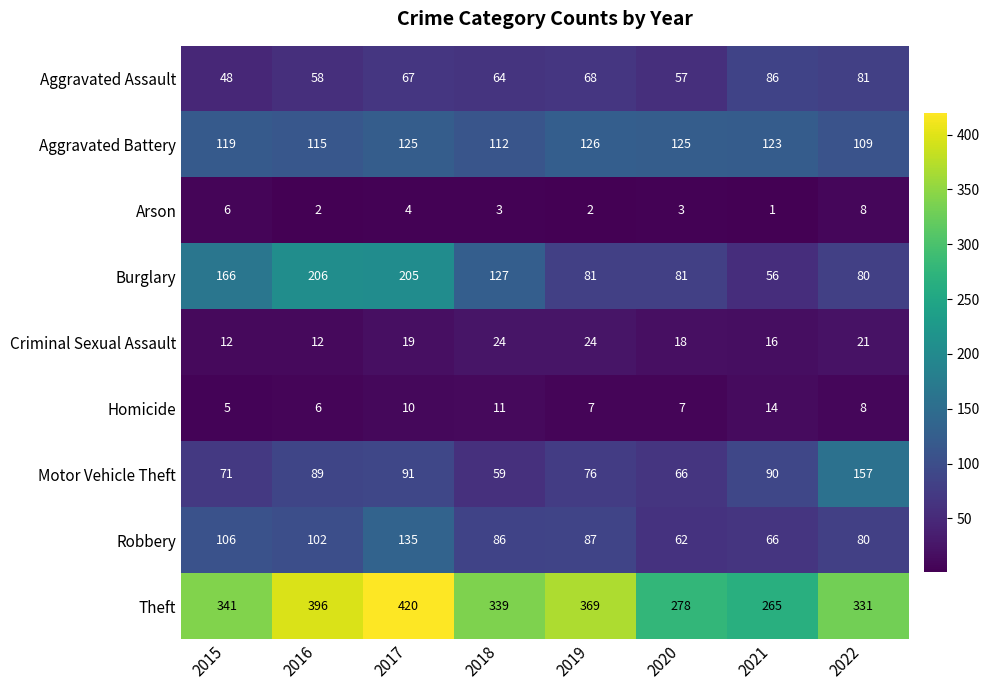

What is the sum of the Arson values at 2022 and 2017?

12